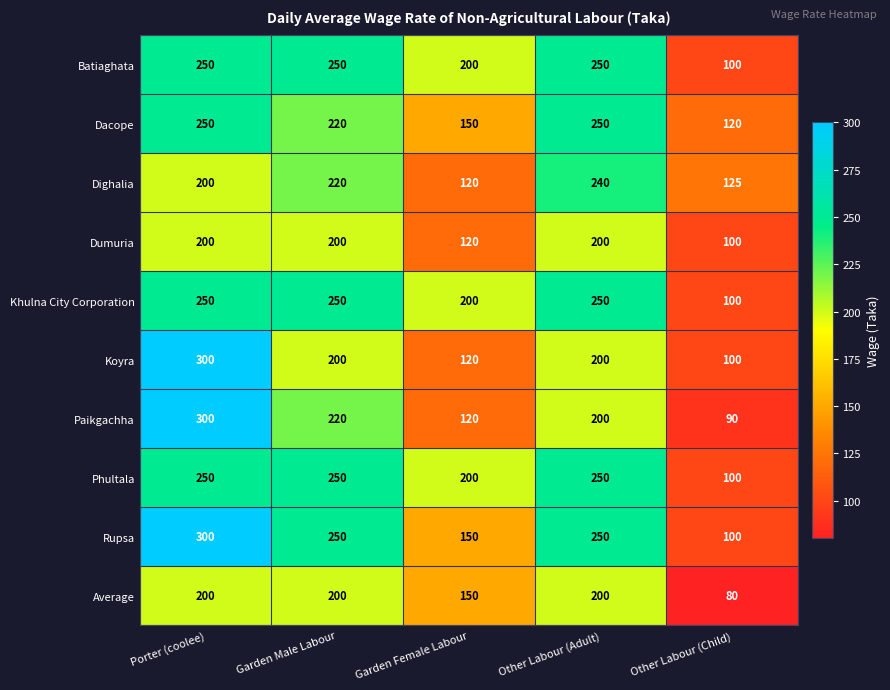

Which series has the largest range (max minus min)?

Paikgachha